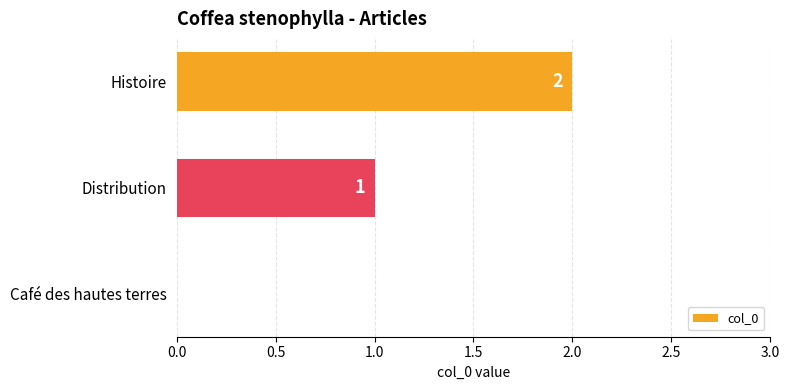

How many values are between 0 and 2?

3